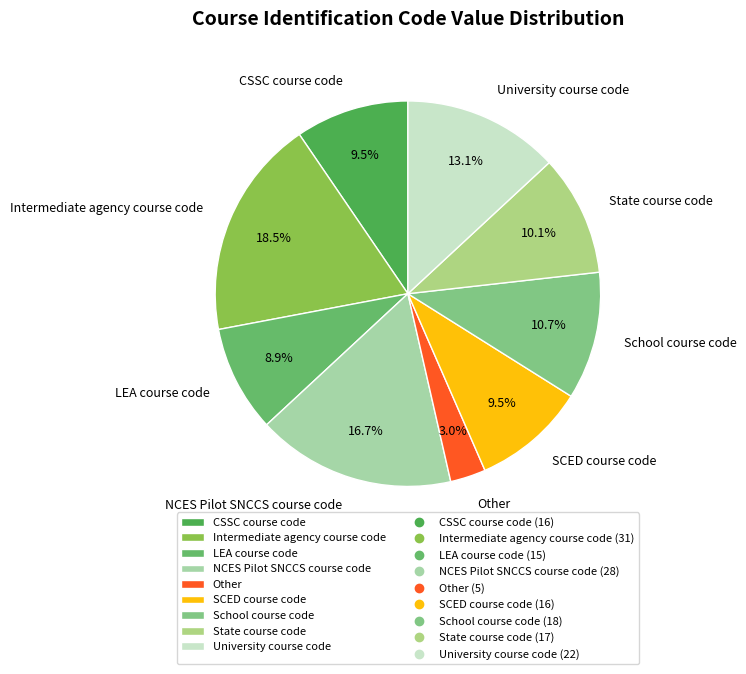

Which has a higher value, Intermediate agency course code or Other?

Intermediate agency course code